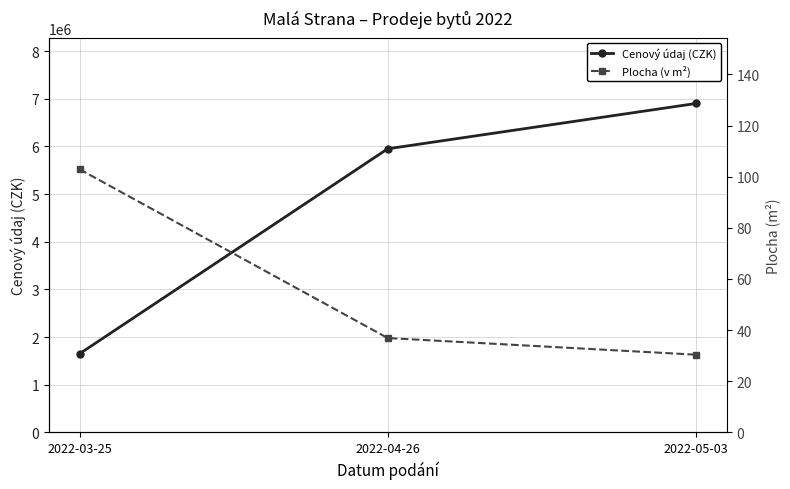

Reading left to right, extract all data points from this chart.

Cenový údaj (CZK): 1650000.0	5950000.0	6900000.0
Plocha (v m²): 102.9	36.9	30.4